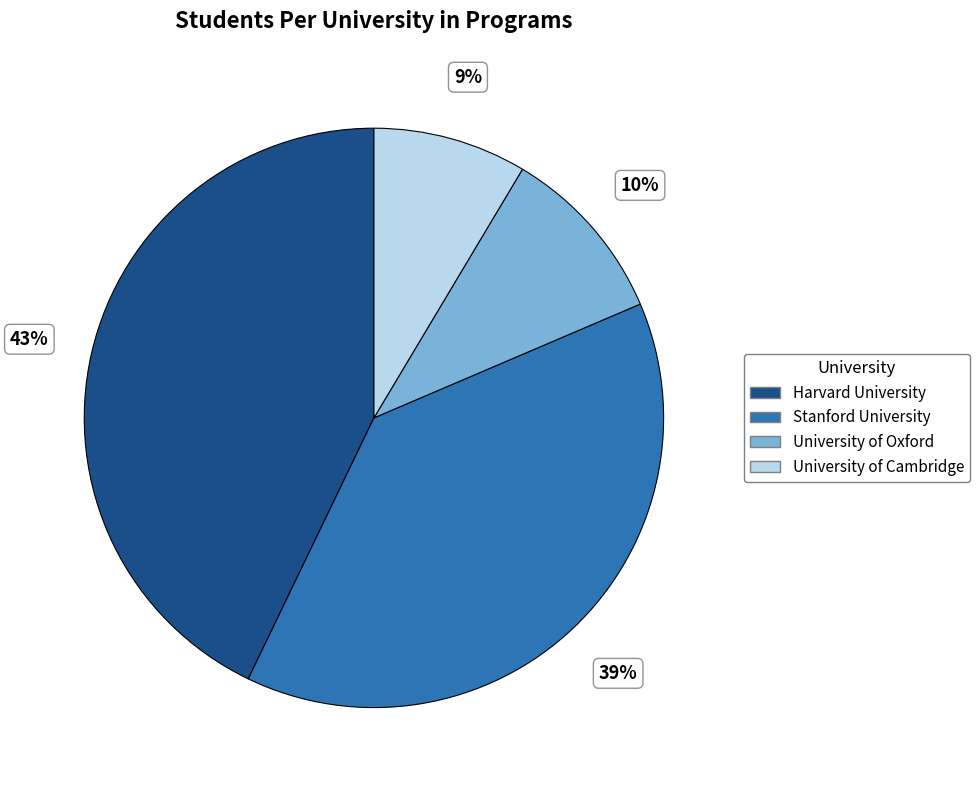

To the nearest percent, what is the average slice percentage?

25%